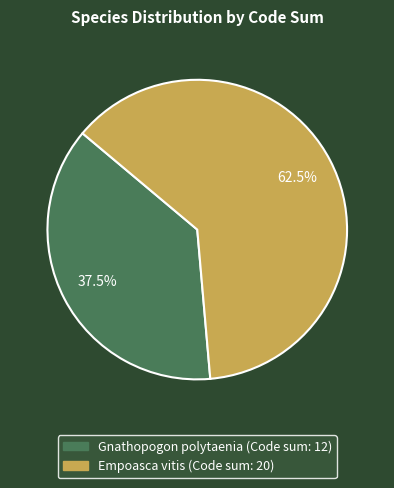

Is there a majority slice in this chart?

Yes